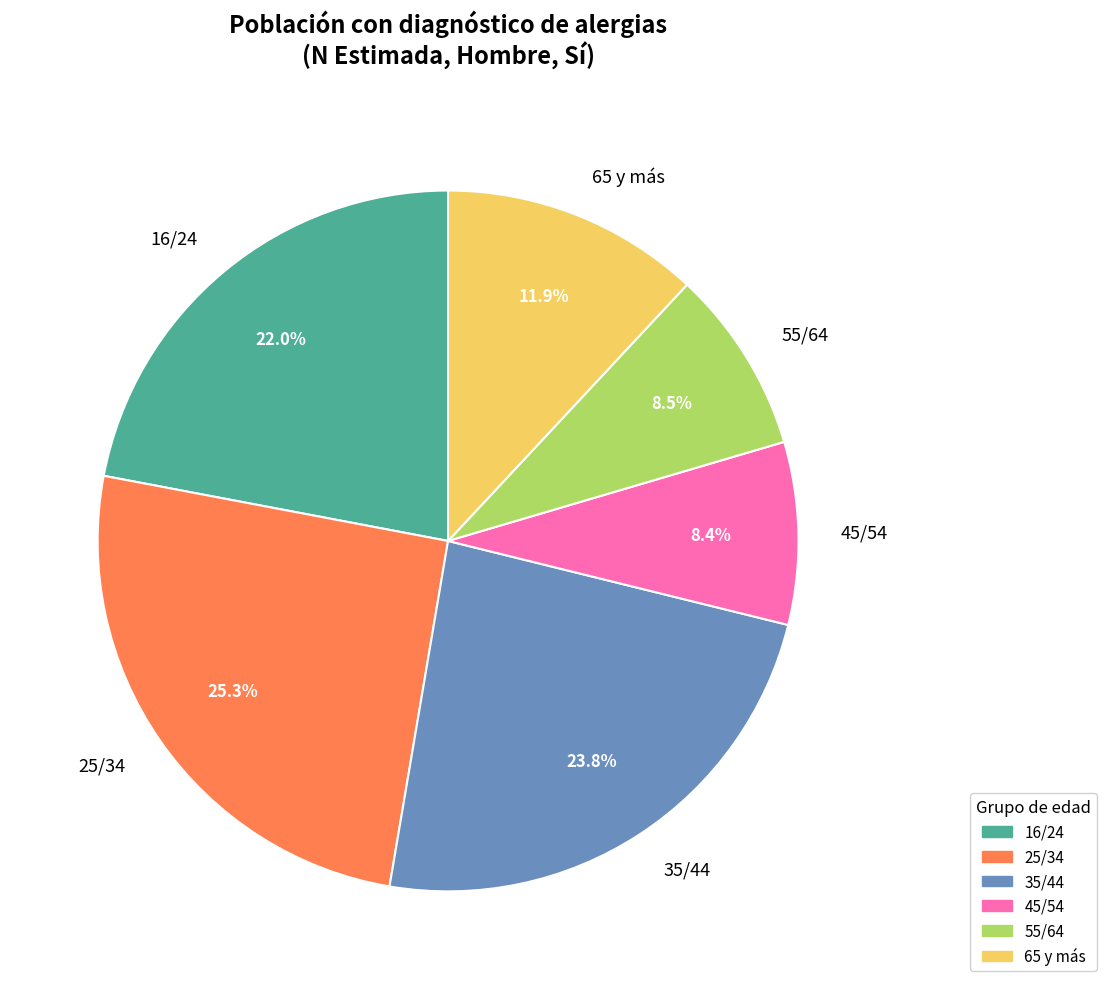

Is 45/54 the majority of the pie?

No